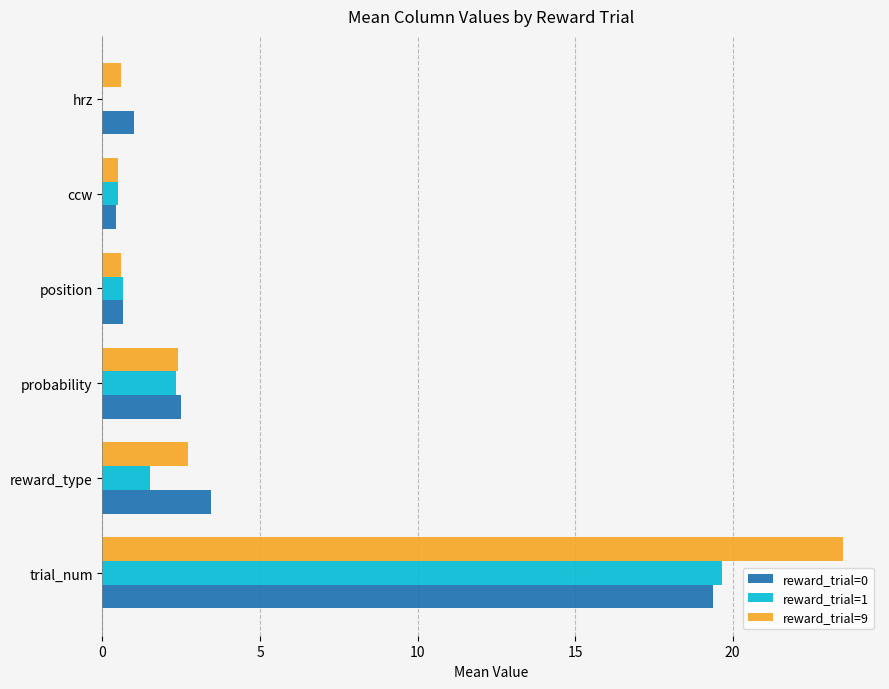

What is the maximum value shown in the chart?

23.5